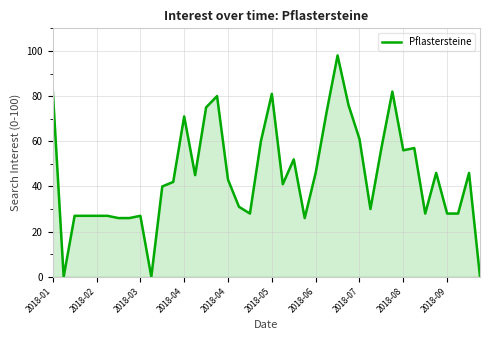

How many values are below 43?

20